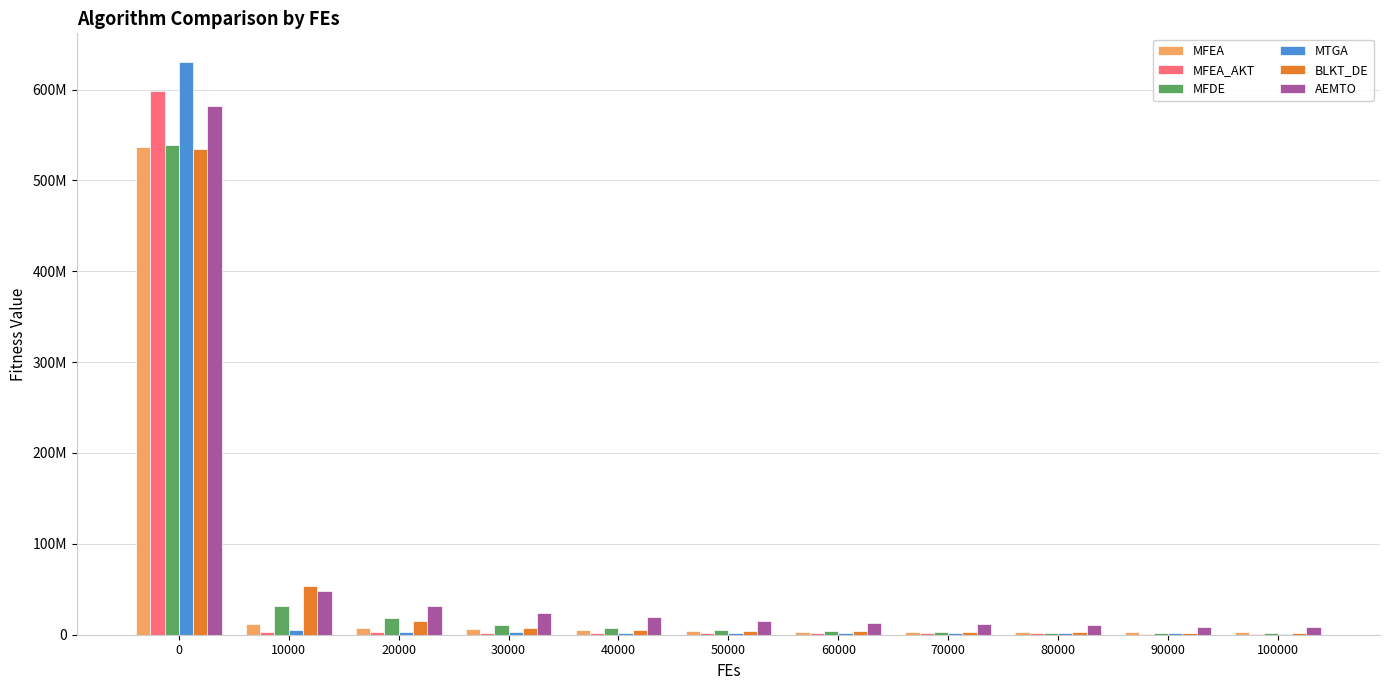

What is the value of the MFEA bar at the 11th from the left?

2455653.6